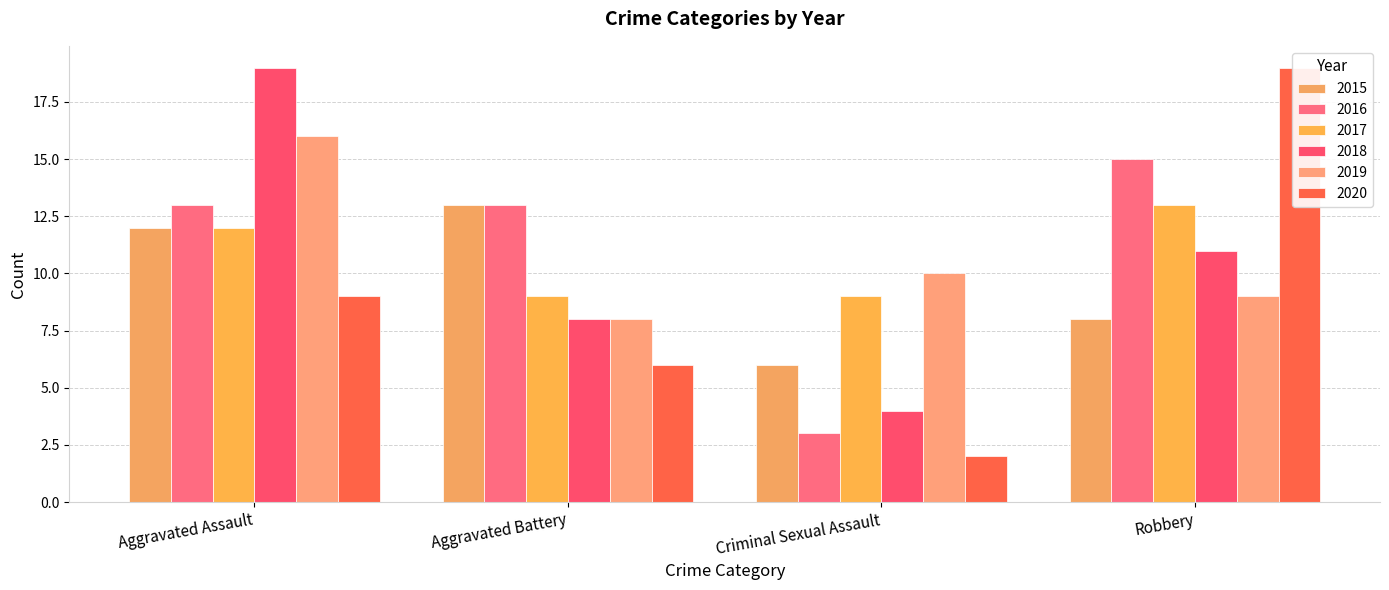

What is the total value across all series at Aggravated Assault?

81